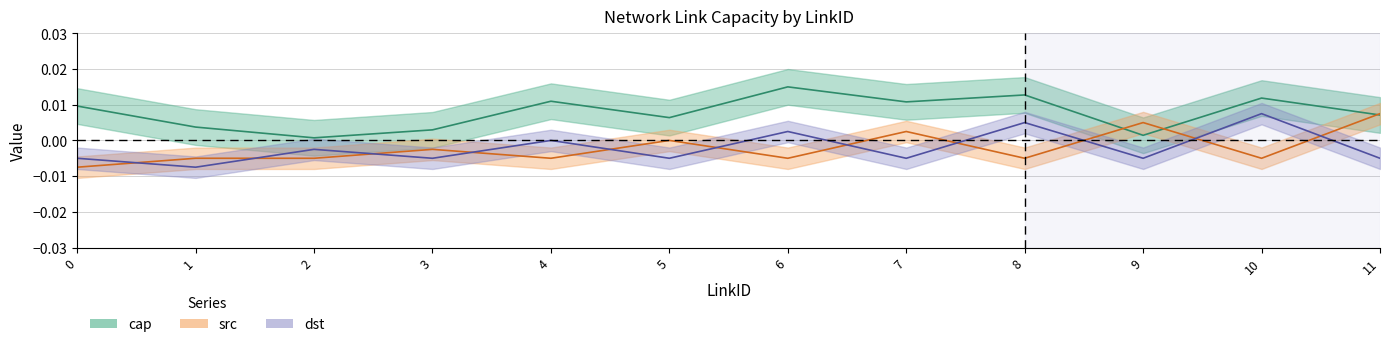

Does the chart display data point markers on the line(s)?

No